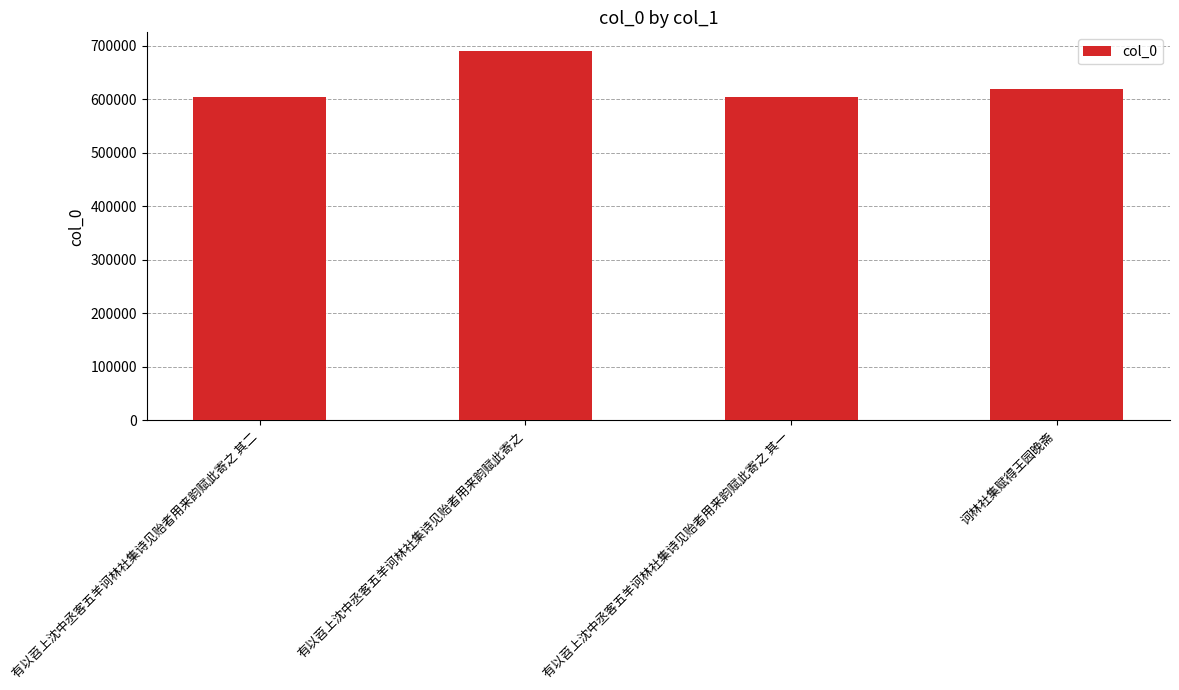

What is the maximum value shown in the chart?

690585